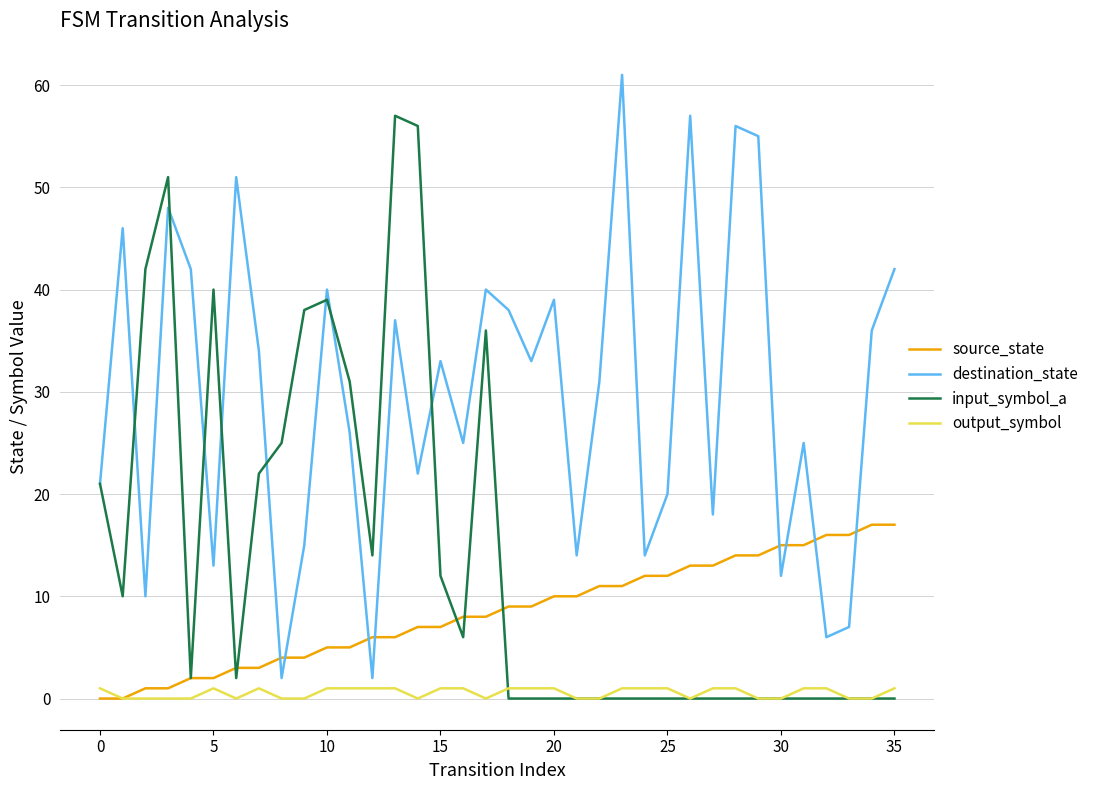

List the series in order of their overall mean, lowest first.

output_symbol, source_state, input_symbol_a, destination_state